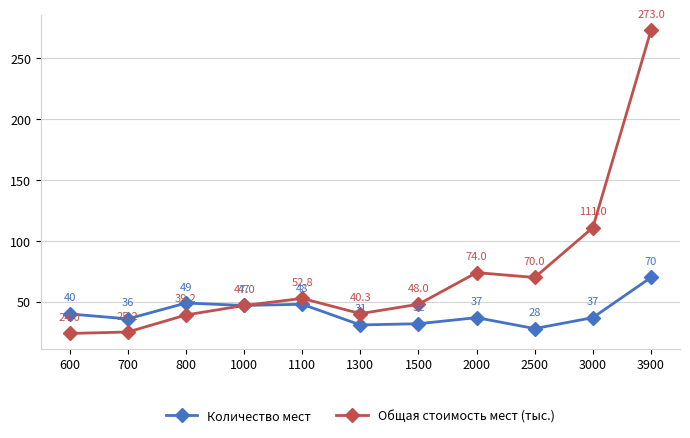

What is the approximate value of Общая стоимость мест (тыс.) at 600?

24.0